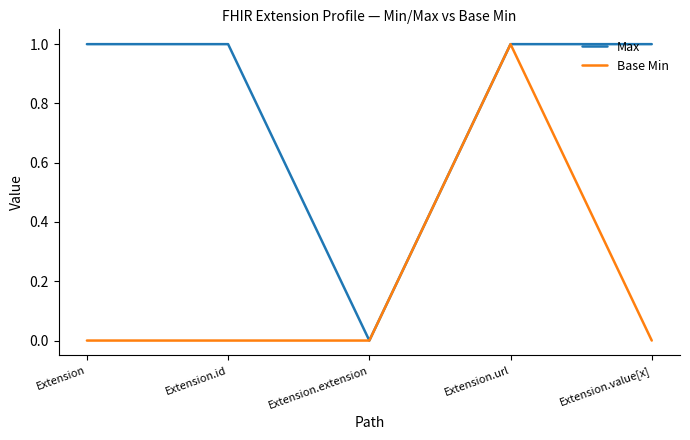

Where is the first local minimum for Max?

Extension.extension